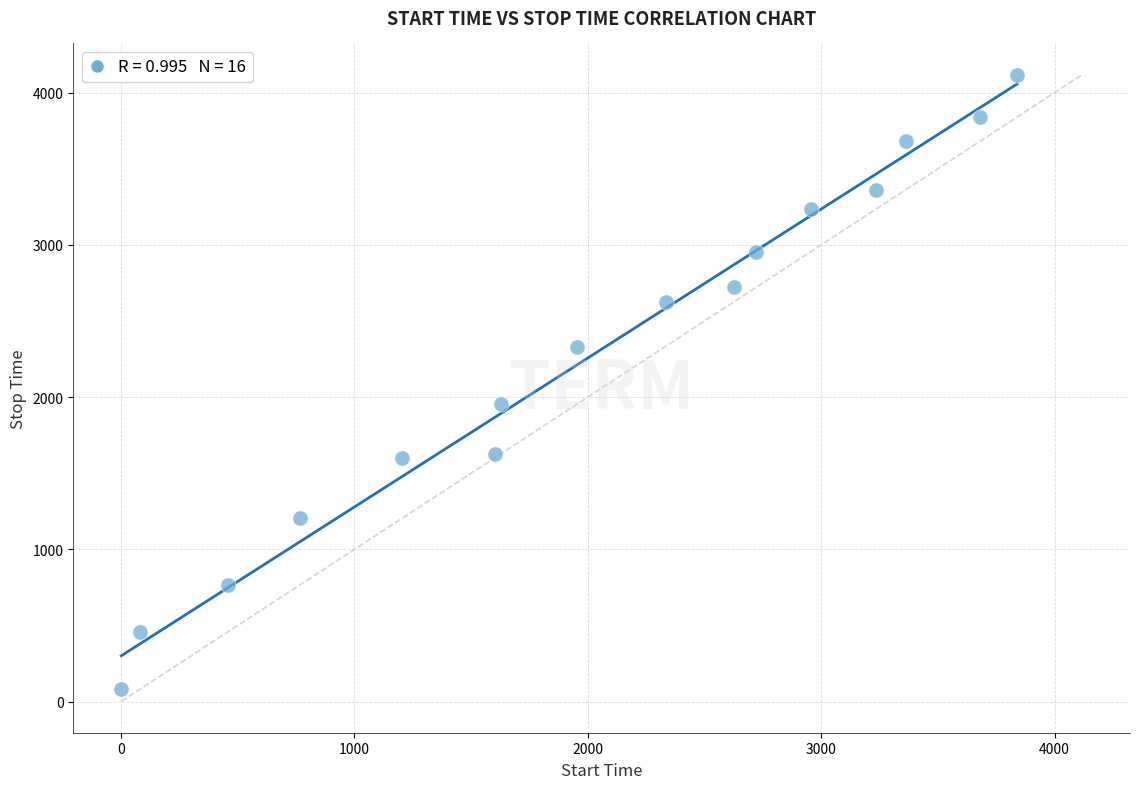

What is the range of X values (max minus min)?

3838